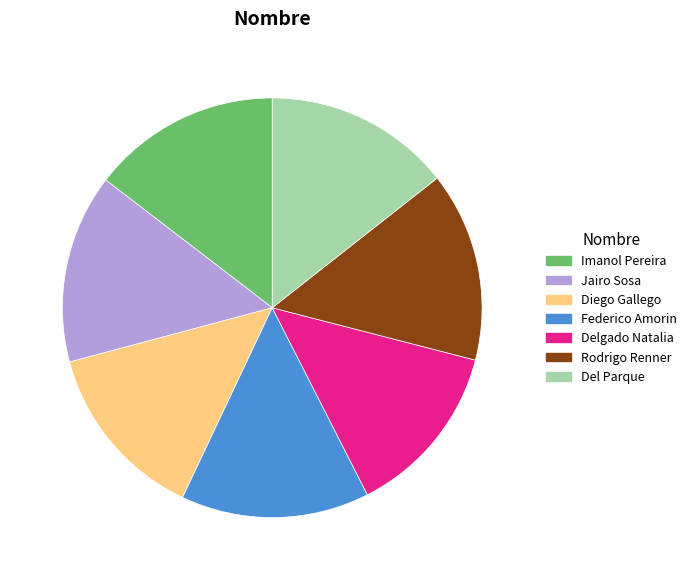

Do Del Parque and Federico Amorin together represent more than half of the pie?

No